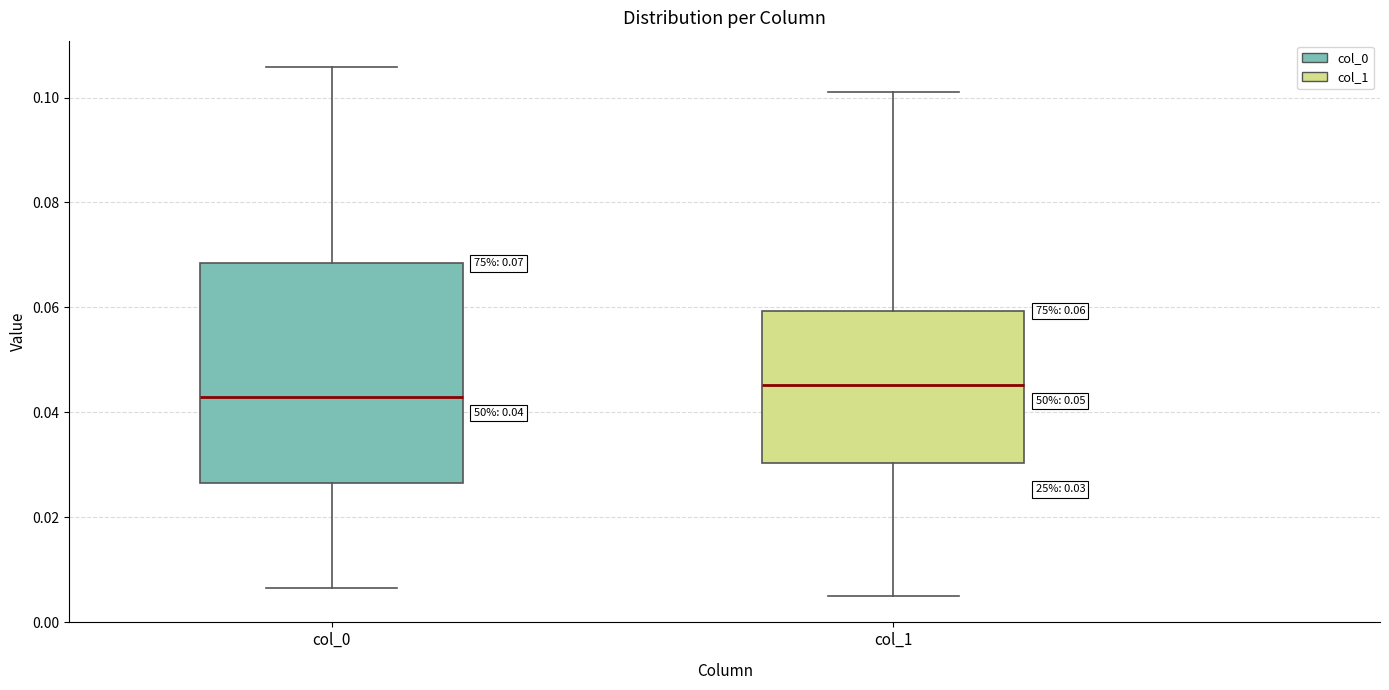

Comparing the boxes themselves (not the whiskers), which one is the tallest?

col_0